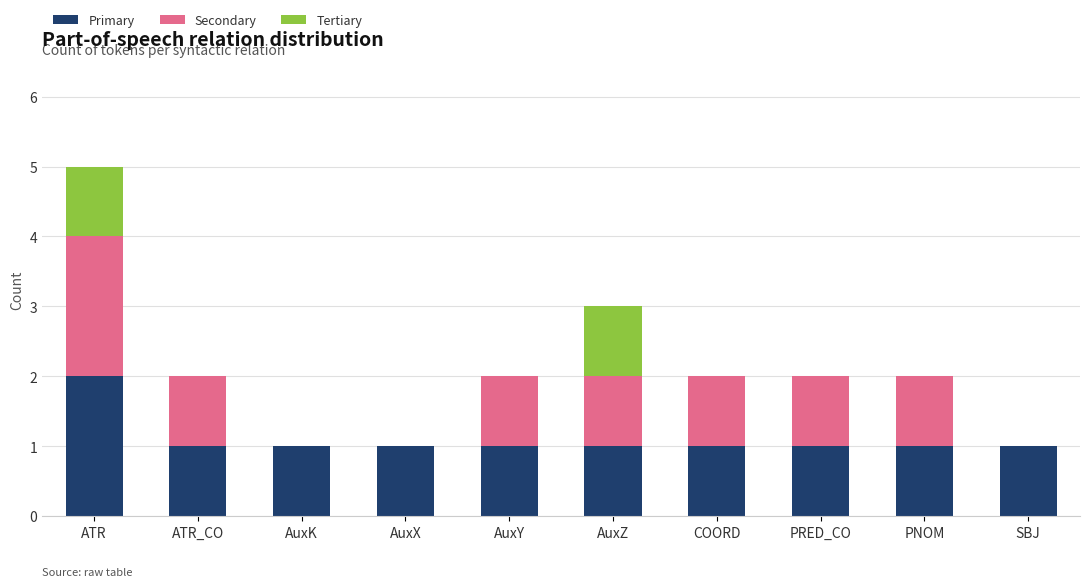

At which label does Primary reach its peak?

ATR